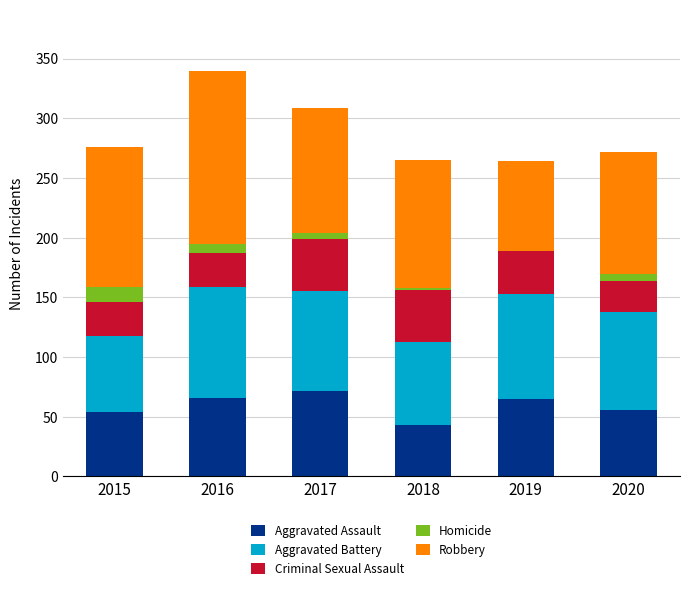

What is the sum of the Aggravated Assault values at 2019 and 2016?

131